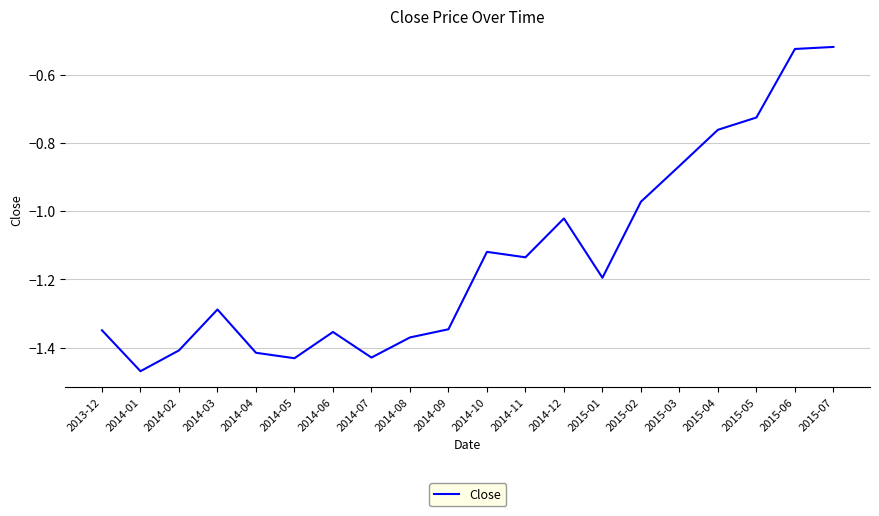

At which label does the data first exceed -1?

2015-02